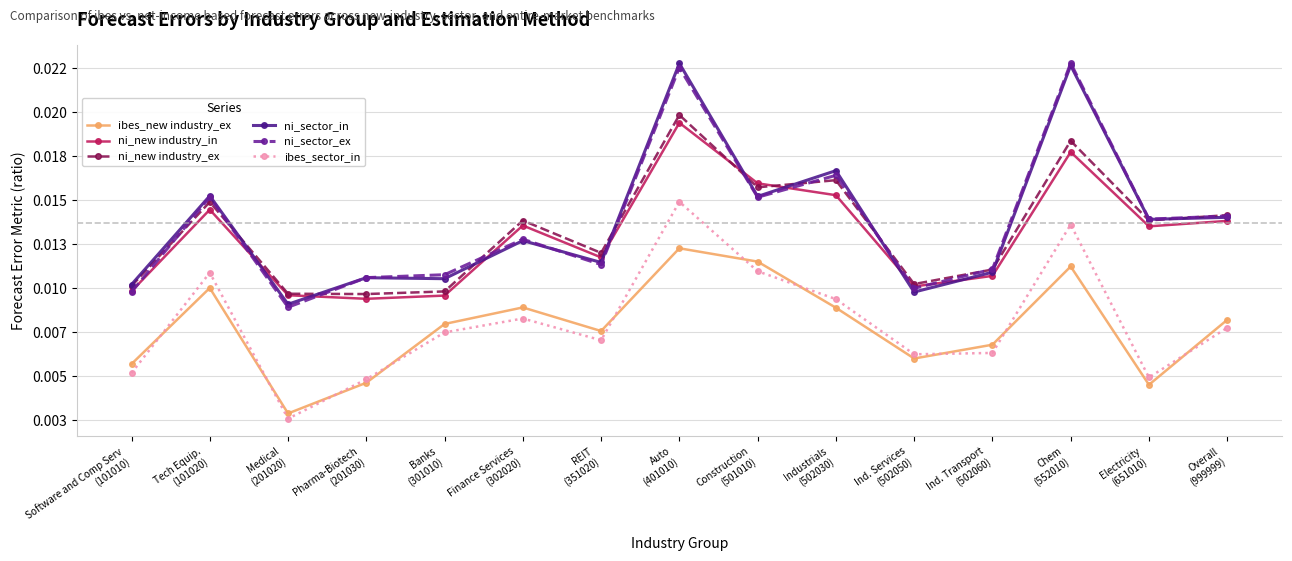

The ibes_sector_in series shows 0.0 at Pharma-Biotech
(201030). True or false?

True